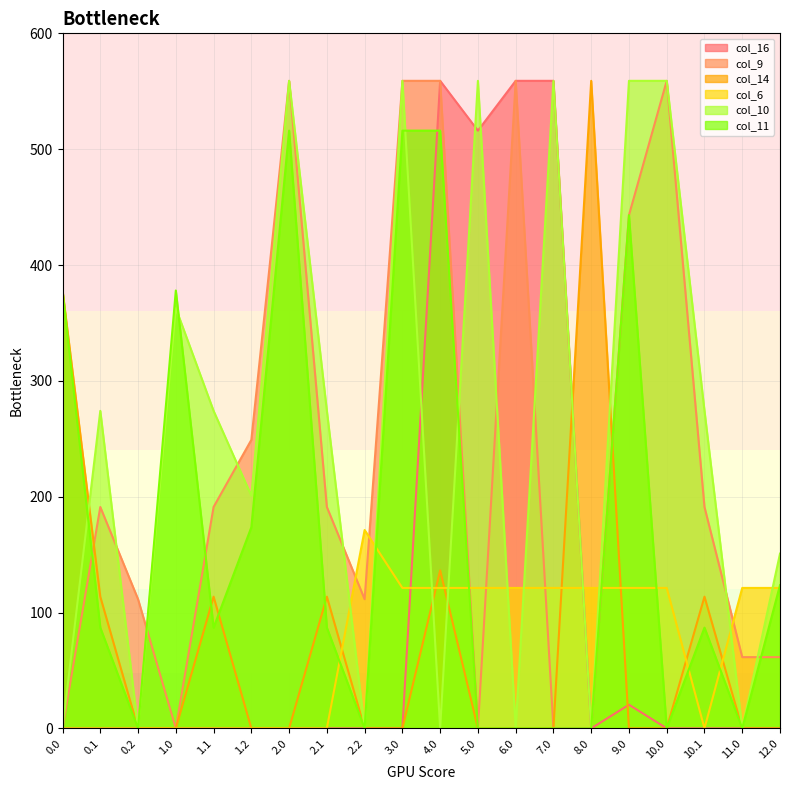

Which series has the largest total across all categories?

col_10